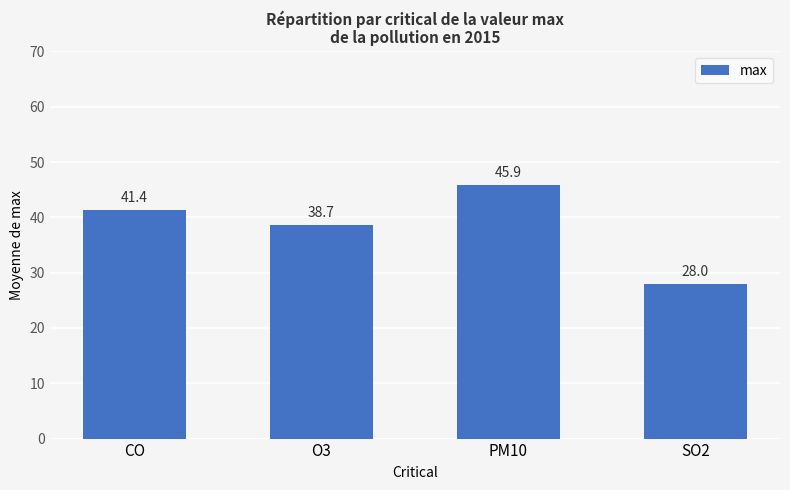

What position from the left is O3?

2